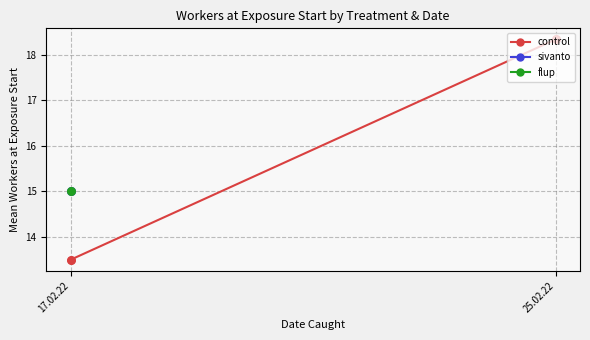

Which has a higher value, 25.02.22 or 17.02.22?

25.02.22